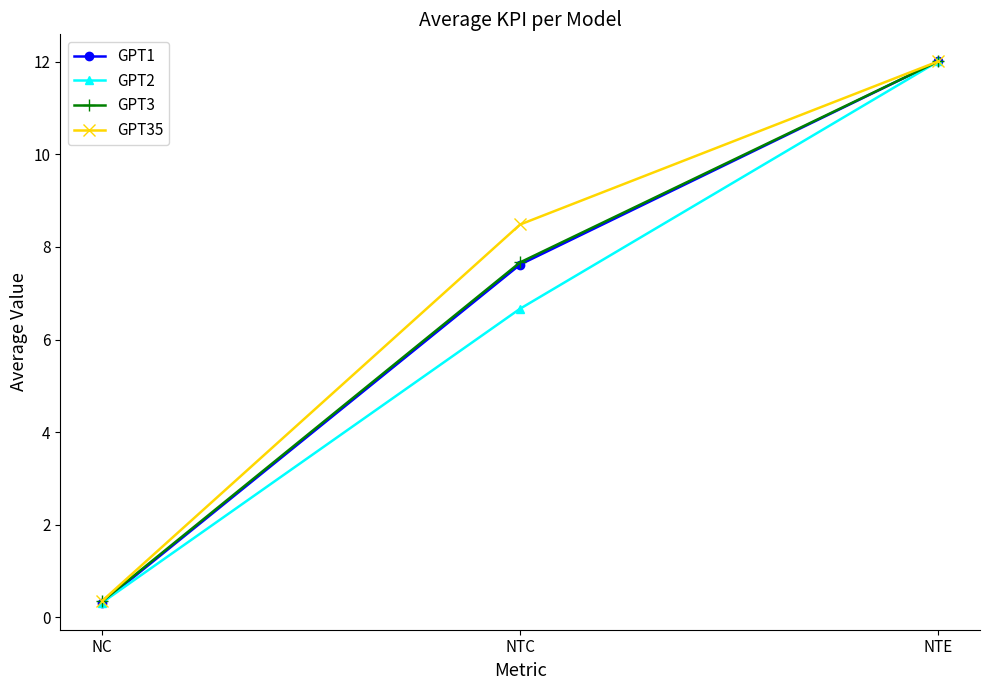

True or false: GPT1 has a value of 7.6 at NTC.

True